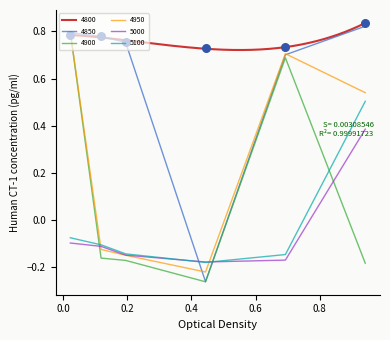

Which series has the largest total across all categories?

4800